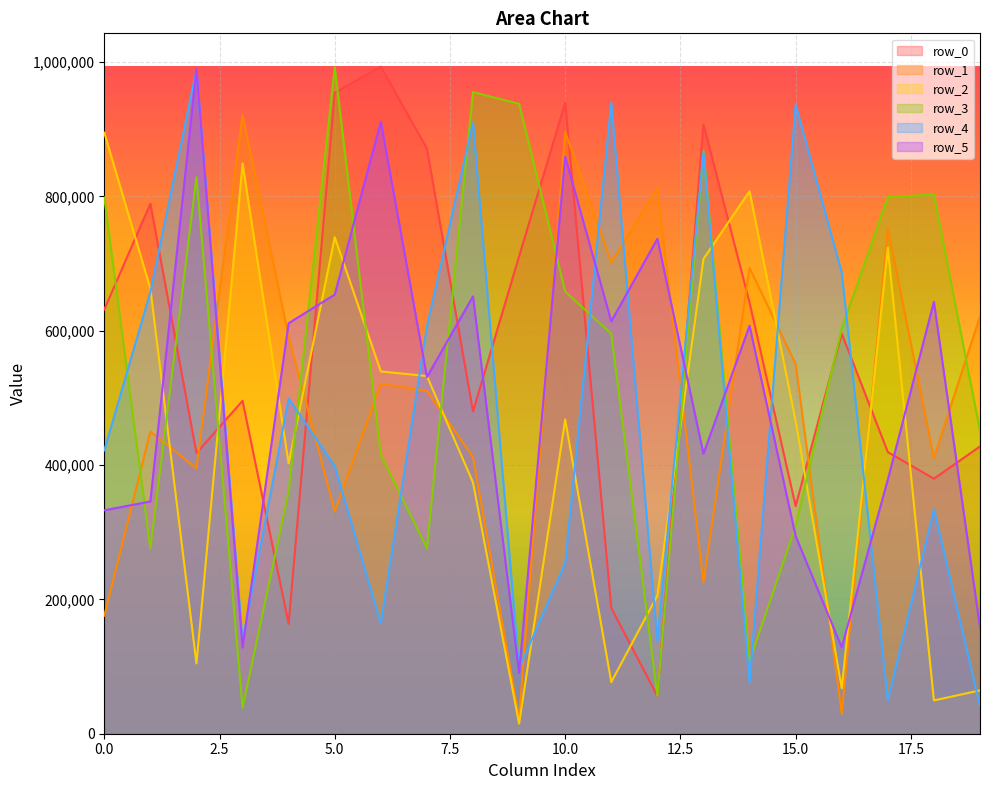

At which category does row_0 reach its first local valley?

2